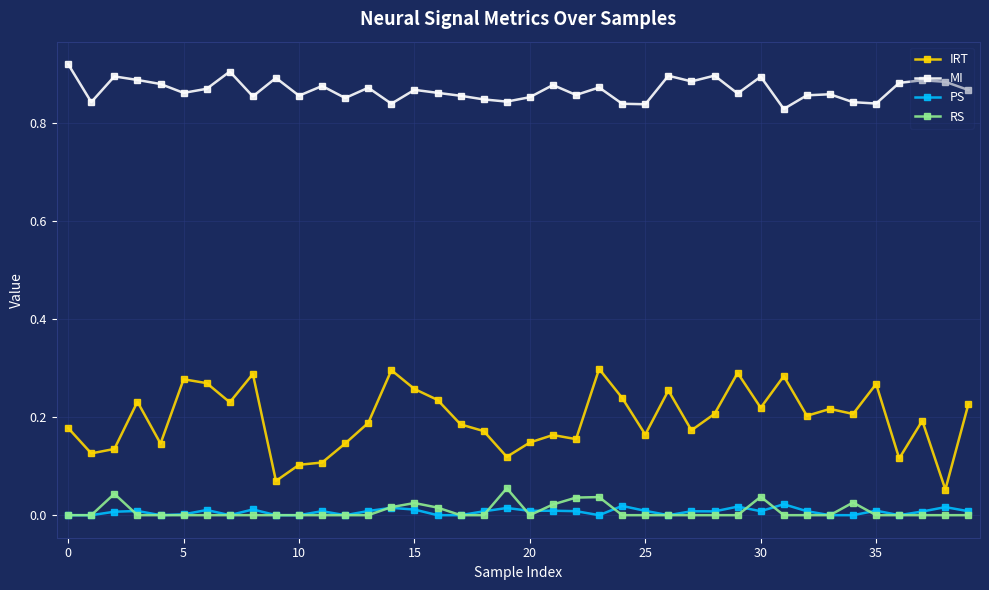

True or false: MI and IRT cross at least once.

False